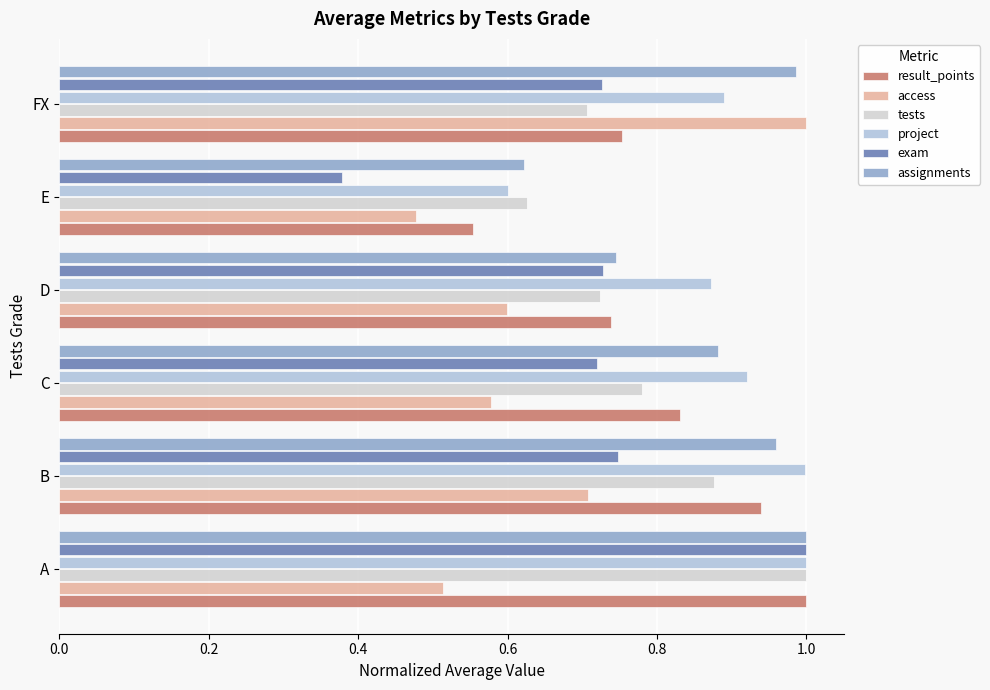

What is the difference between the maximum and minimum values in the project series?

0.4